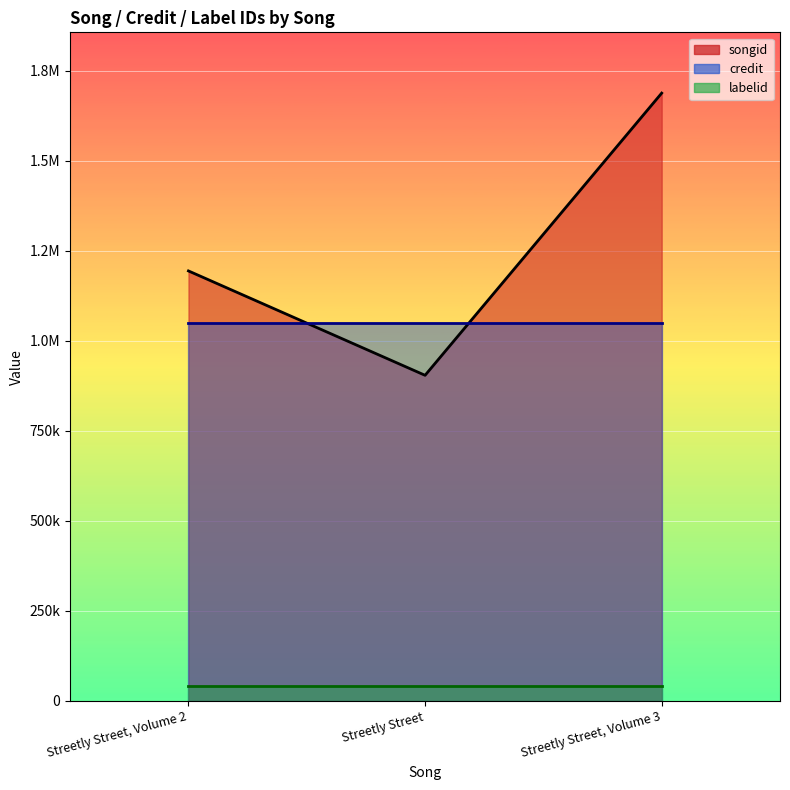

Rank the categories by credit value from lowest to highest.

Streetly Street, Volume 2, Streetly Street, Streetly Street, Volume 3